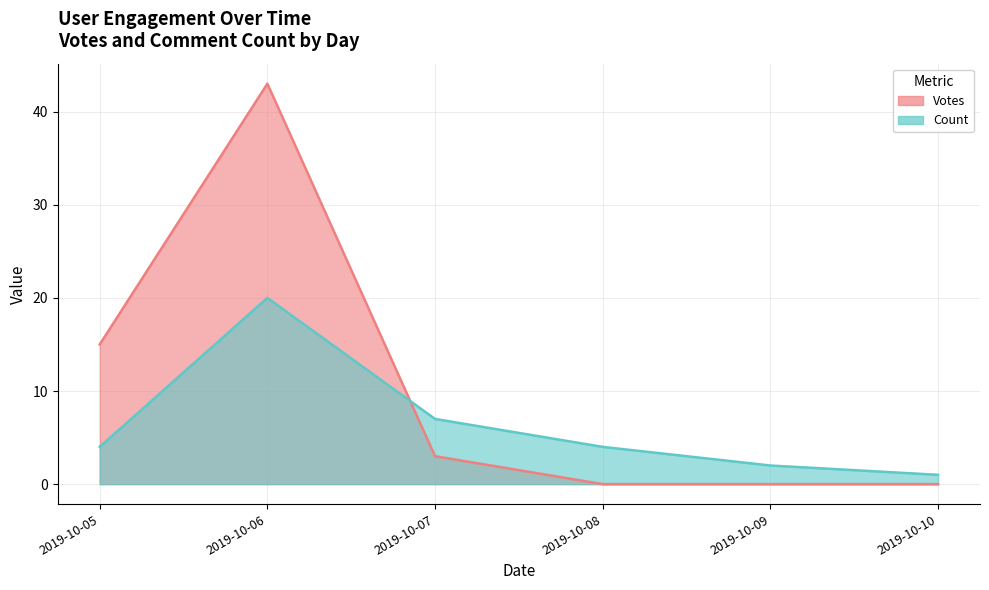

The Count series shows 4 at 2019-10-05. True or false?

True